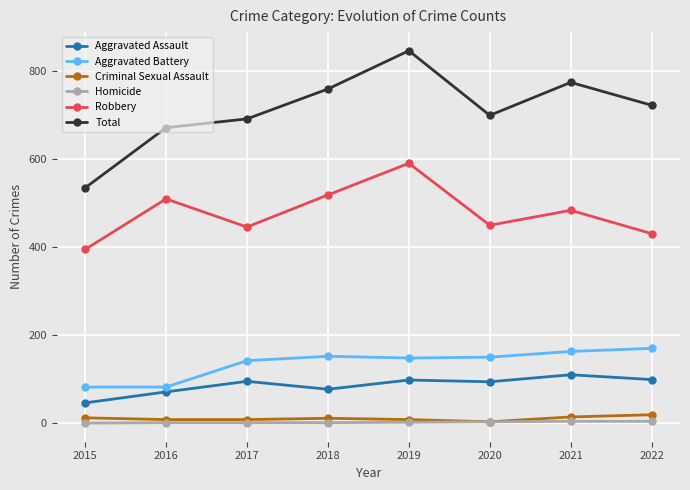

How many lines are shown in the chart?

6